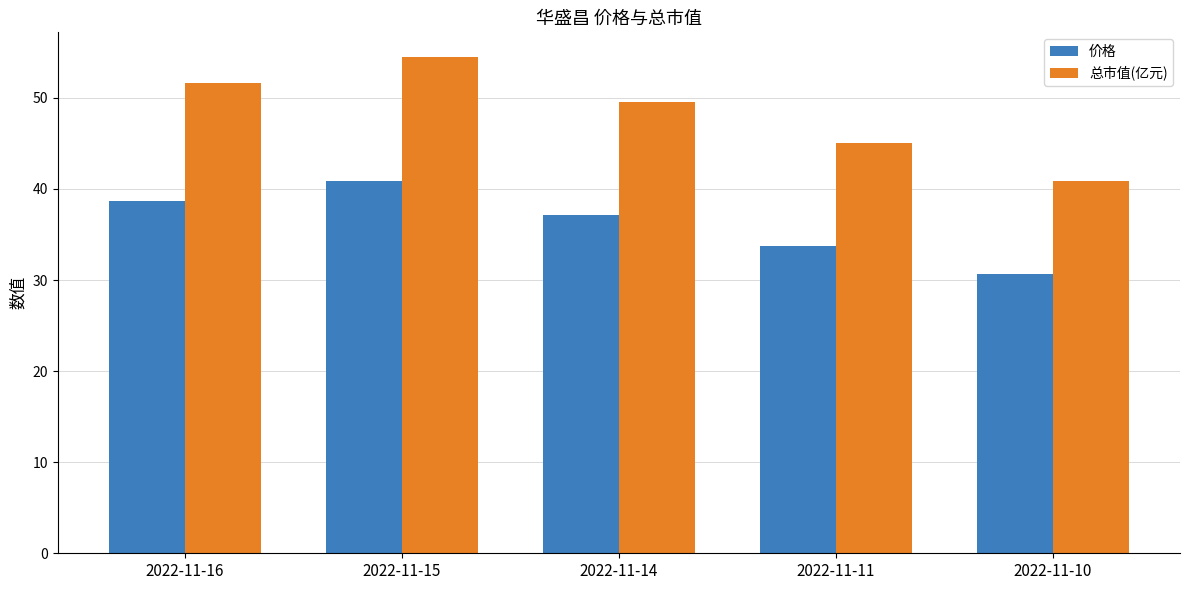

Where is 总市值(亿元) nearest to the value 47?

2022-11-11